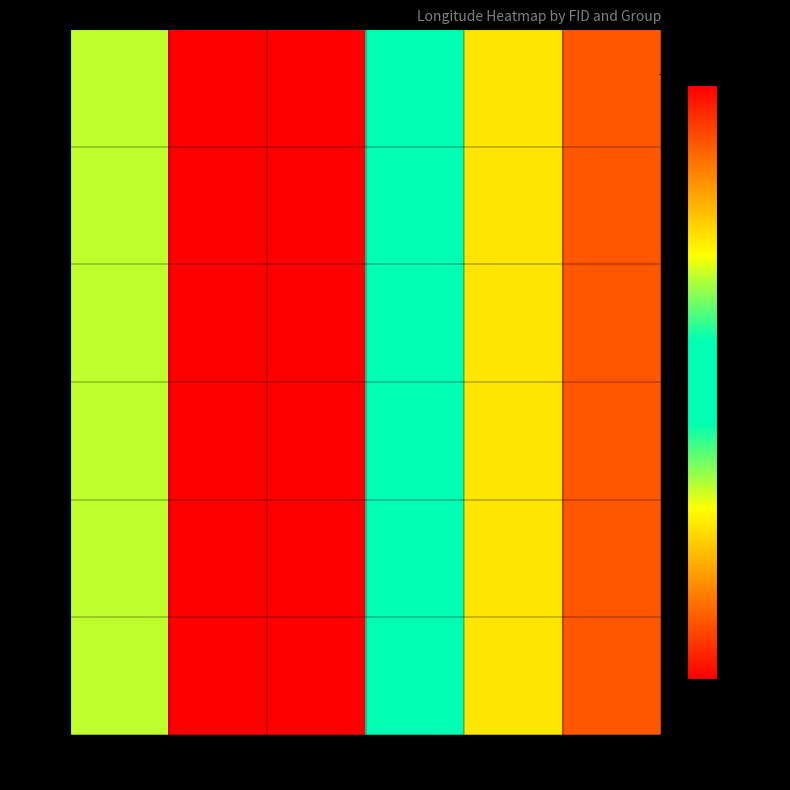

Which has a higher value, 2618 or 2598?

2598